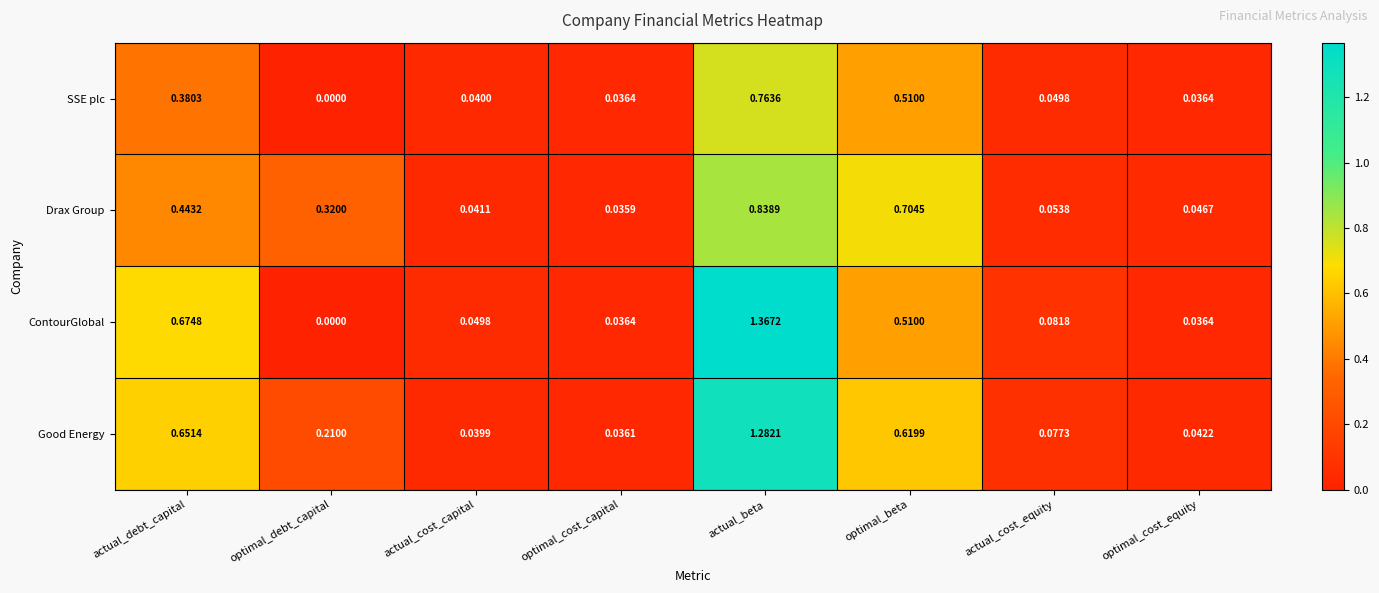

Which series has the largest total across all categories?

Good Energy